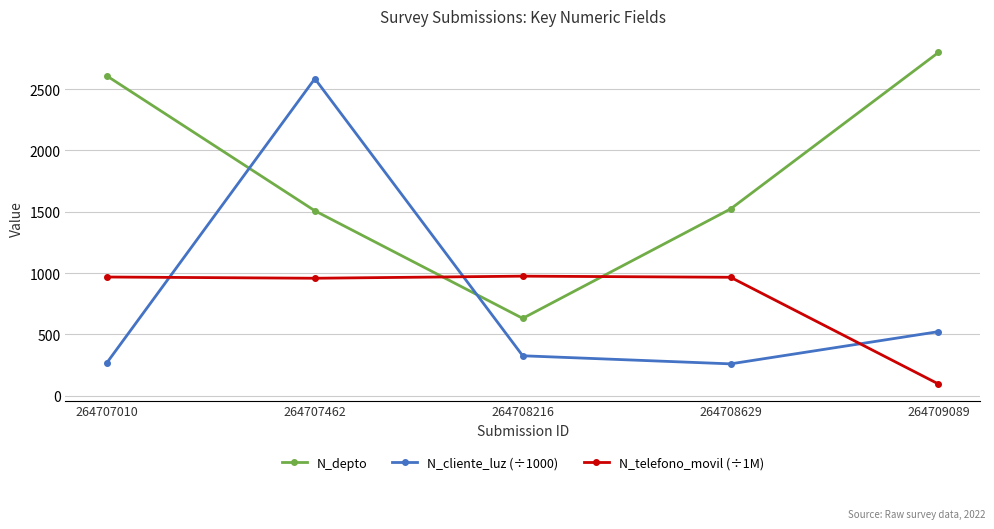

The value of N_telefono_movil (÷1M) at 264707462 is 517.6. True or false?

False